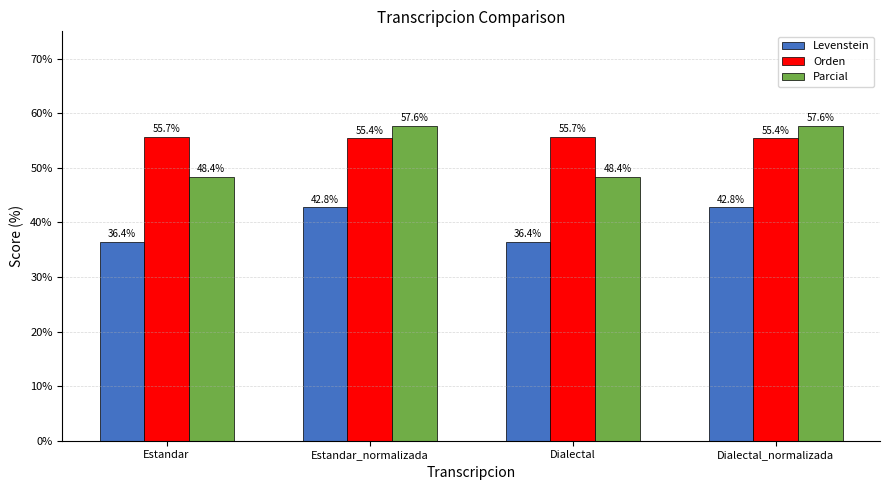

What is the sum of all Parcial values?

212.1